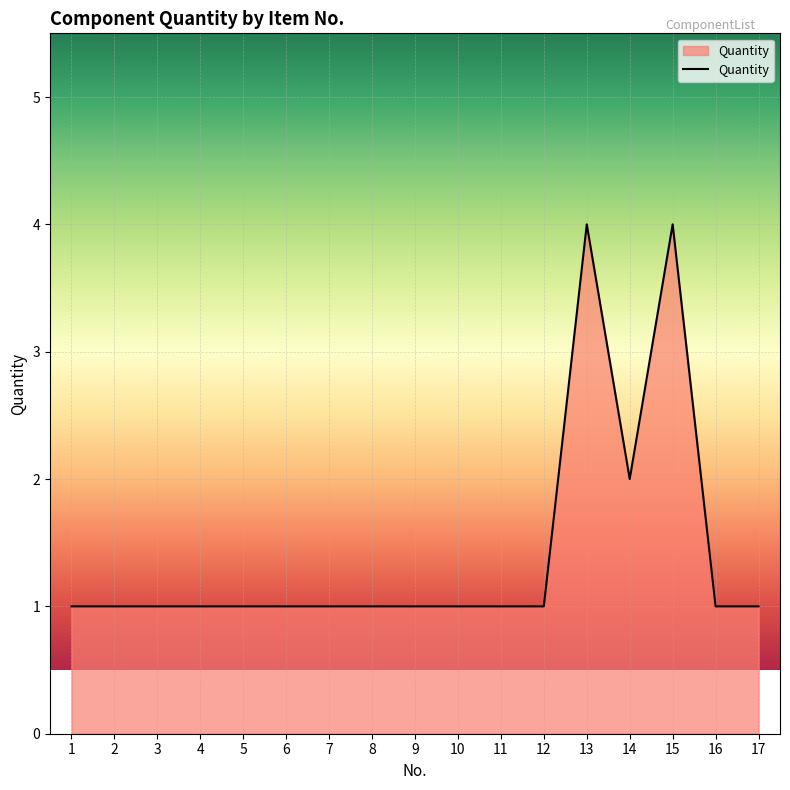

Reading left to right, list all the values displayed in this chart.

1	1	1	1	1	1	1	1	1	1	1	1	4	2	4	1	1